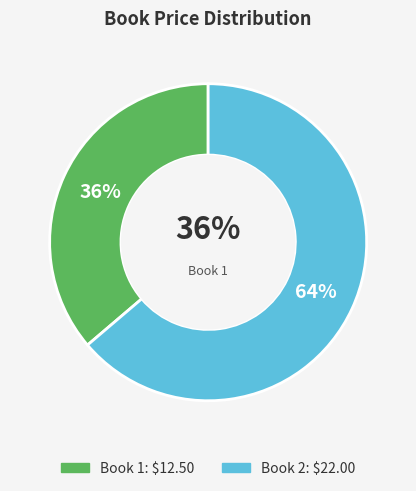

To the nearest percent, what percentage of the pie is Book 1?

36%